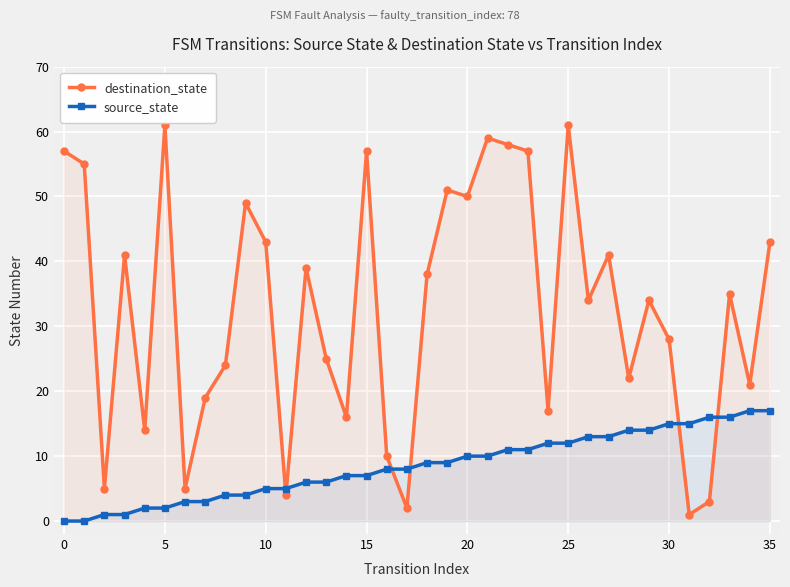

At how many categories does at least one series exceed 60?

2